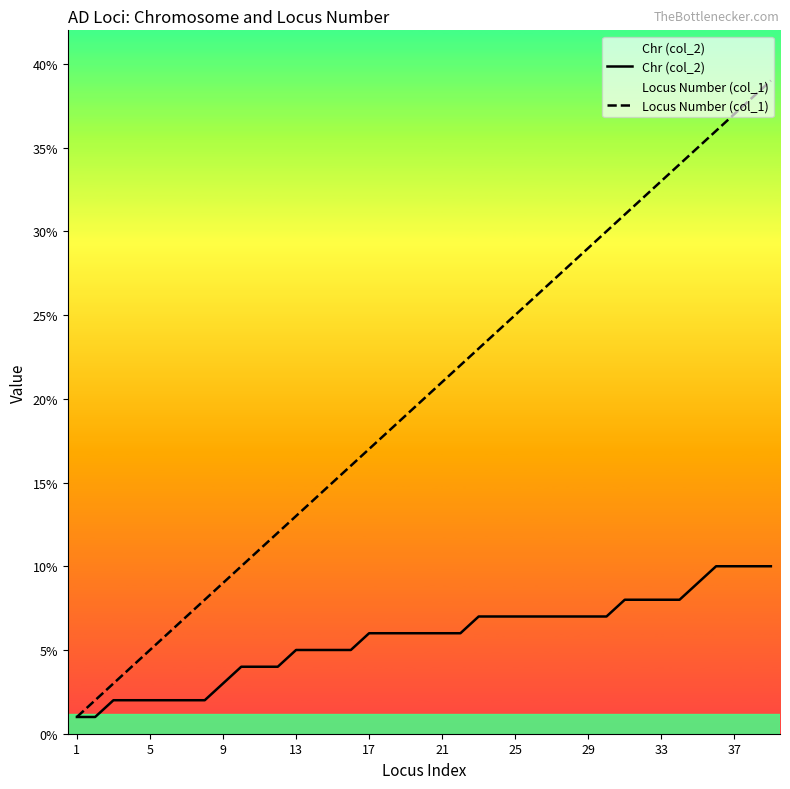

Is it true that Locus Number (col_1) equals 56 at 37?

False